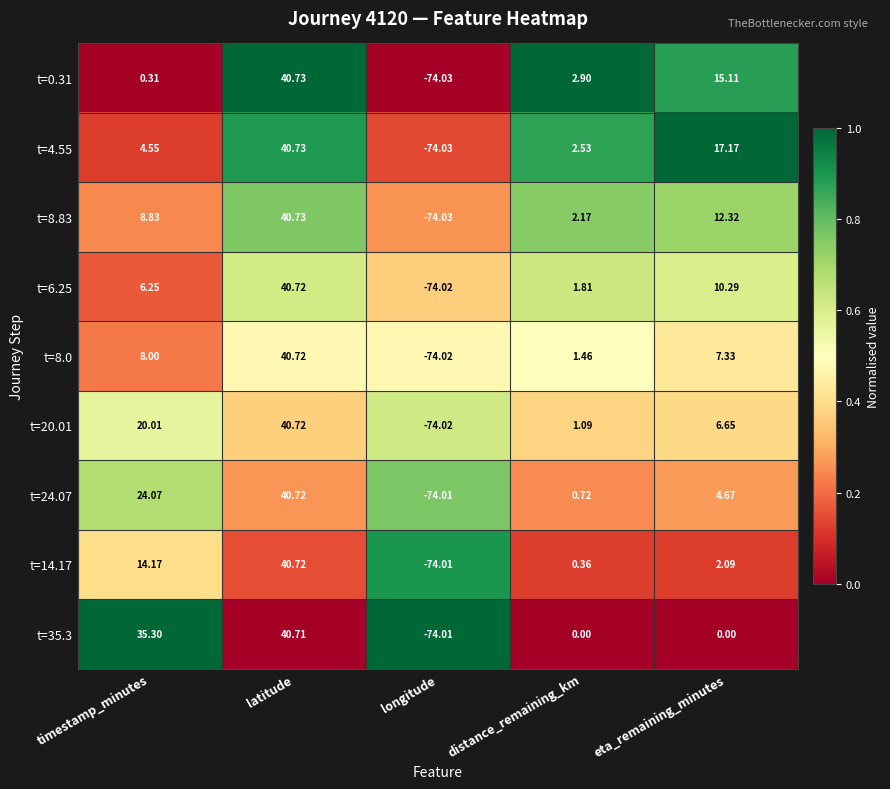

At which category is the sum across all series the highest?

latitude